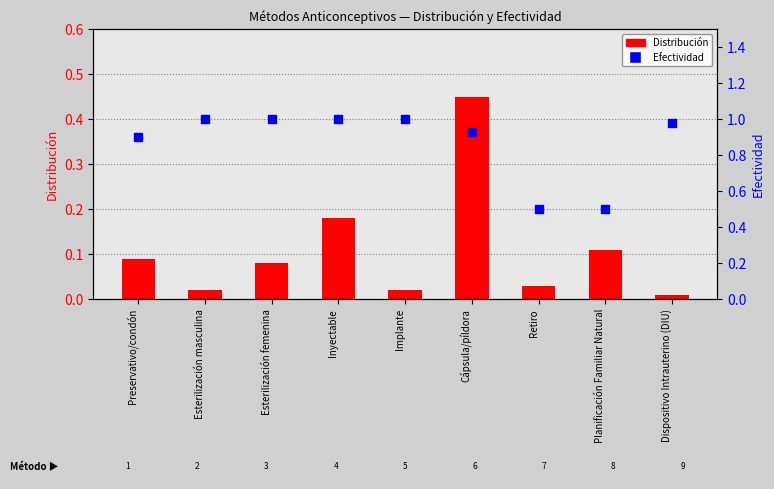

At which category is the sum across all series the highest?

Cápsula/píldora